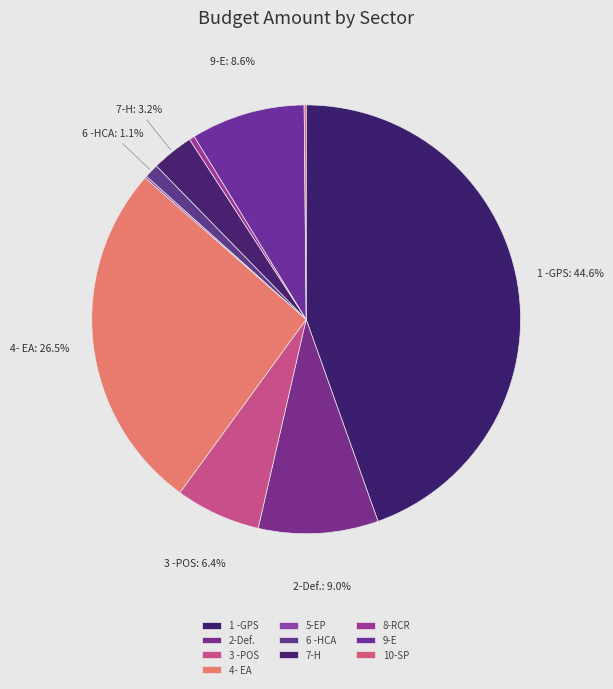

Is it true that 9-E is 21% of the pie?

False